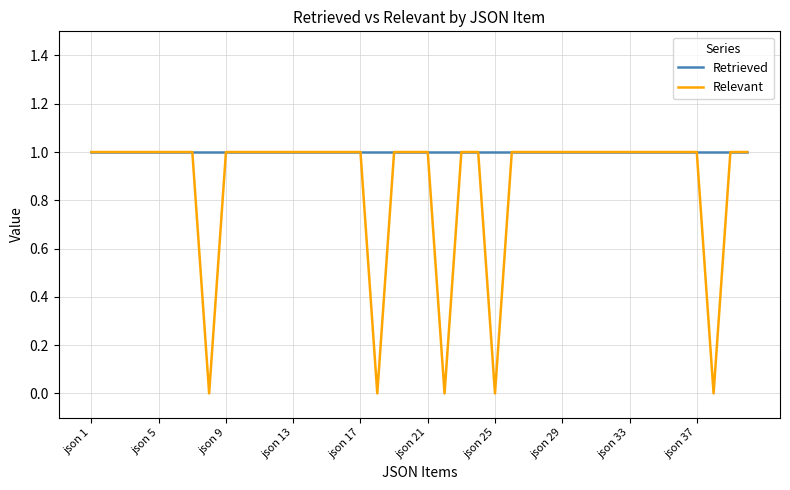

Which series has the widest spread of values?

Relevant